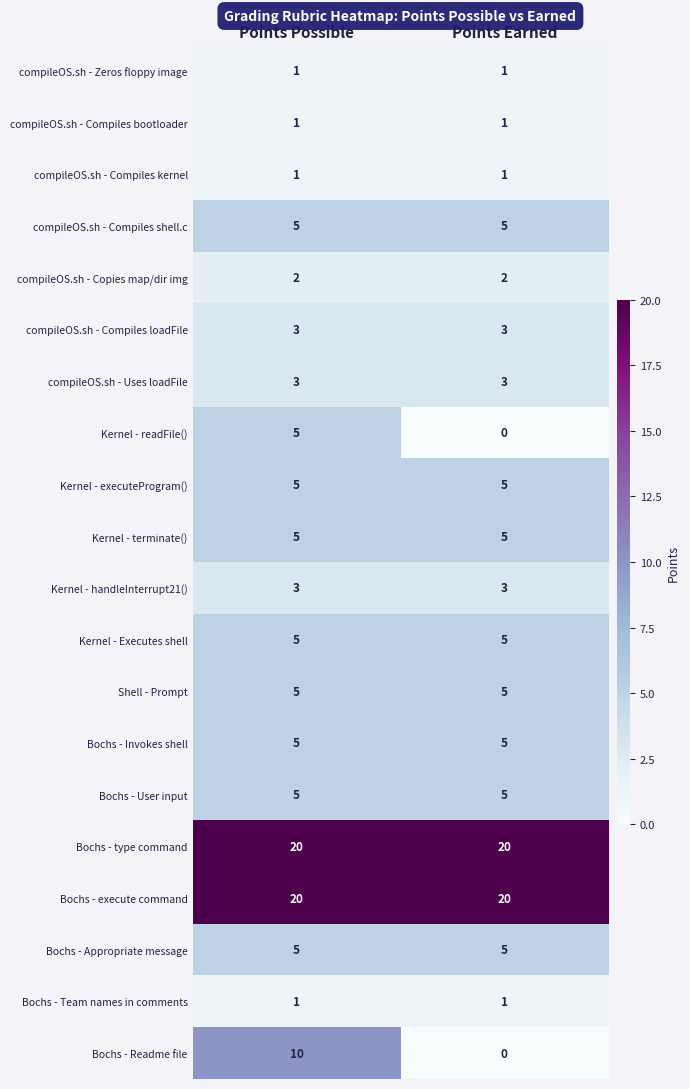

Read the Shell - Prompt value at Points Possible.

5